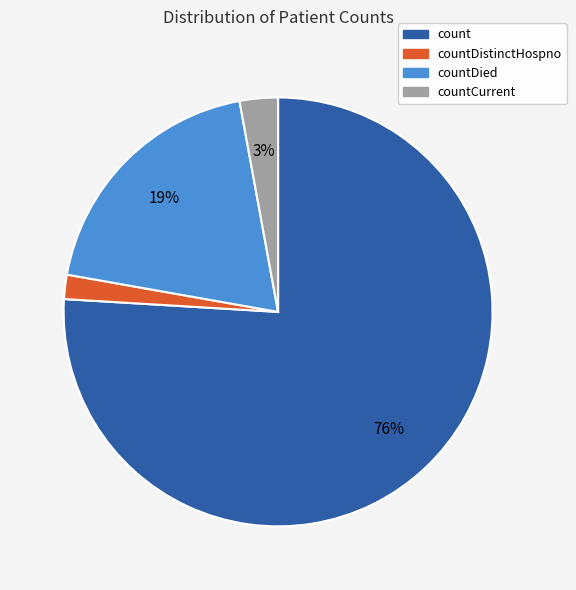

How many segments does this pie chart have?

4